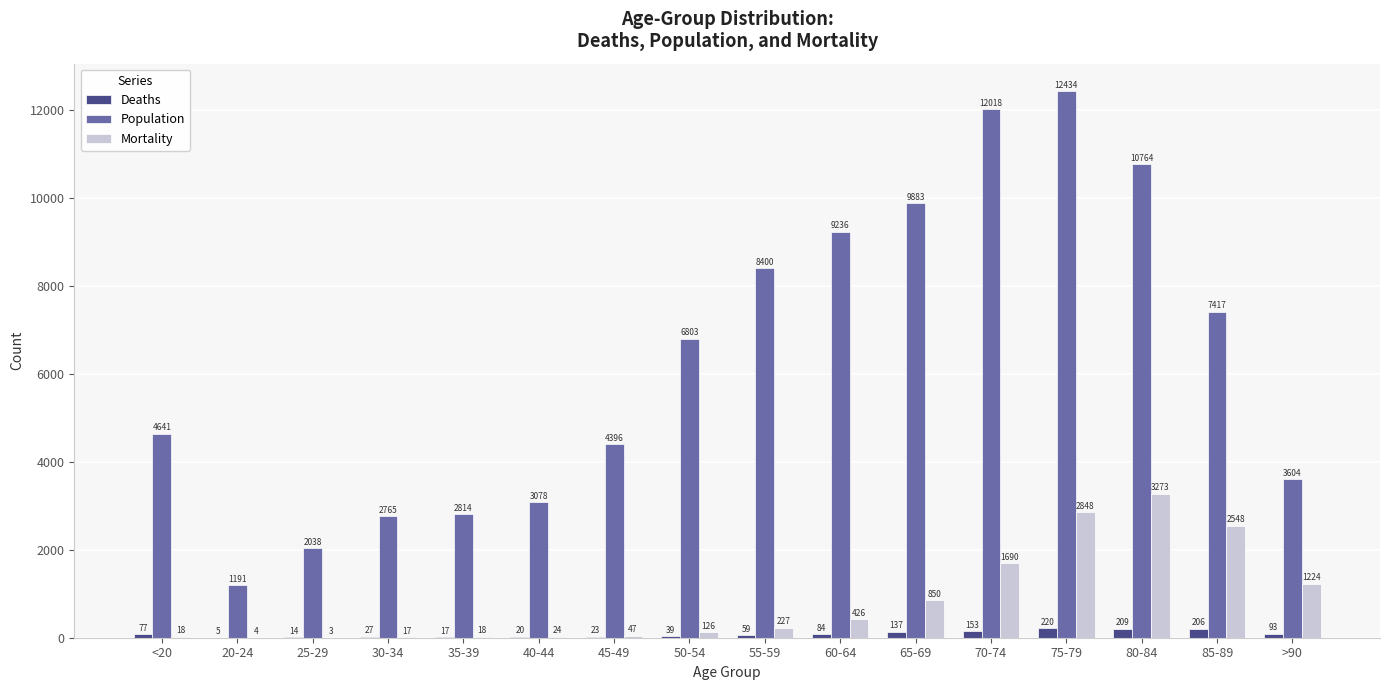

Reading left to right, extract all data points from this chart.

Deaths: <20=77	20-24=5	25-29=14	30-34=27	35-39=17	40-44=20	45-49=23	50-54=39	55-59=59	60-64=84	65-69=137	70-74=153	75-79=220	80-84=209	85-89=206	>90=93
Population: <20=4641	20-24=1191	25-29=2038	30-34=2765	35-39=2814	40-44=3078	45-49=4396	50-54=6803	55-59=8400	60-64=9236	65-69=9883	70-74=12018	75-79=12434	80-84=10764	85-89=7417	>90=3604
Mortality: <20=18	20-24=4	25-29=3	30-34=17	35-39=18	40-44=24	45-49=47	50-54=126	55-59=227	60-64=426	65-69=850	70-74=1690	75-79=2848	80-84=3273	85-89=2548	>90=1224